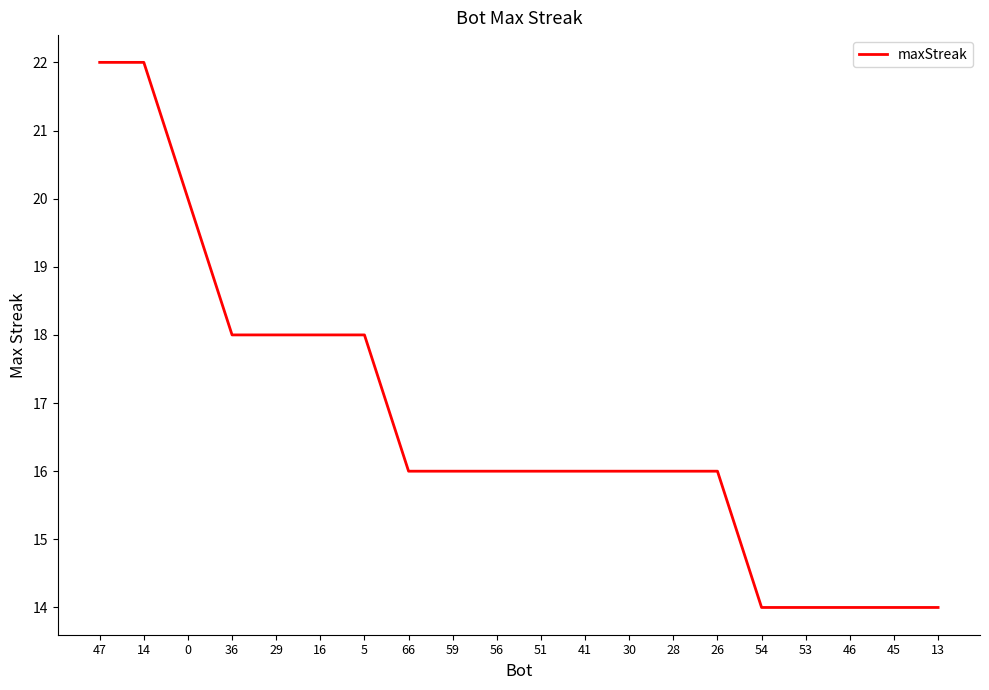

Is it true that the value at 53 is 4?

False